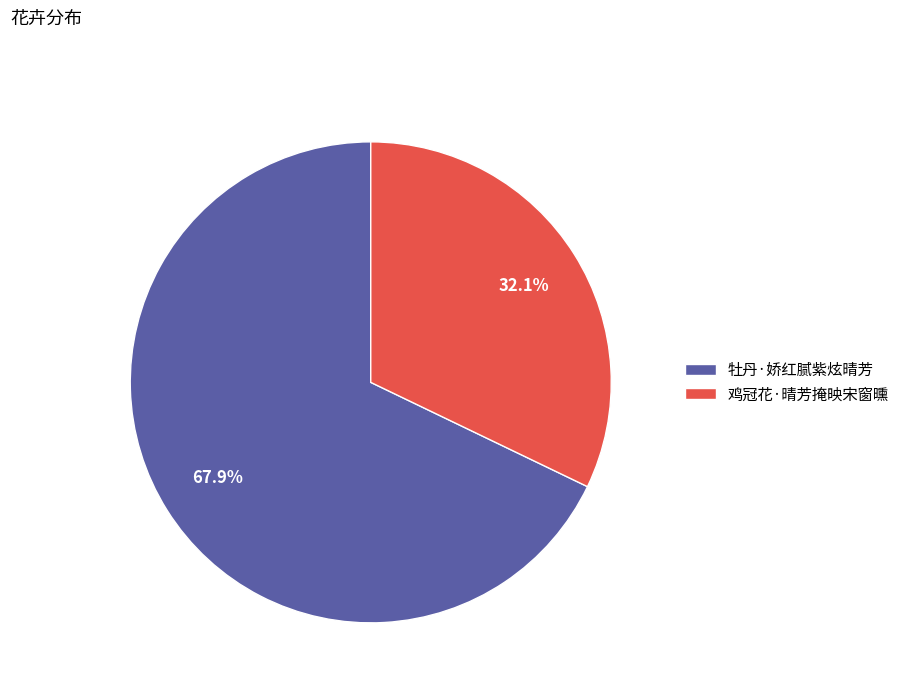

To the nearest percent, what portion does 牡丹·娇红腻紫炫晴芳 represent?

68%